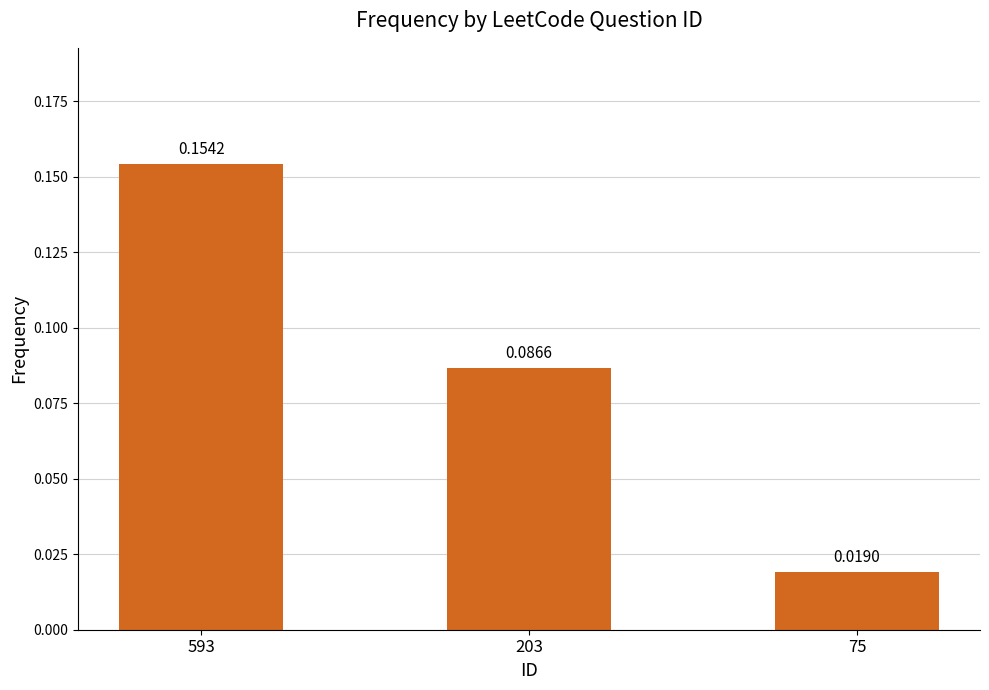

What is the sum of all values?

0.3